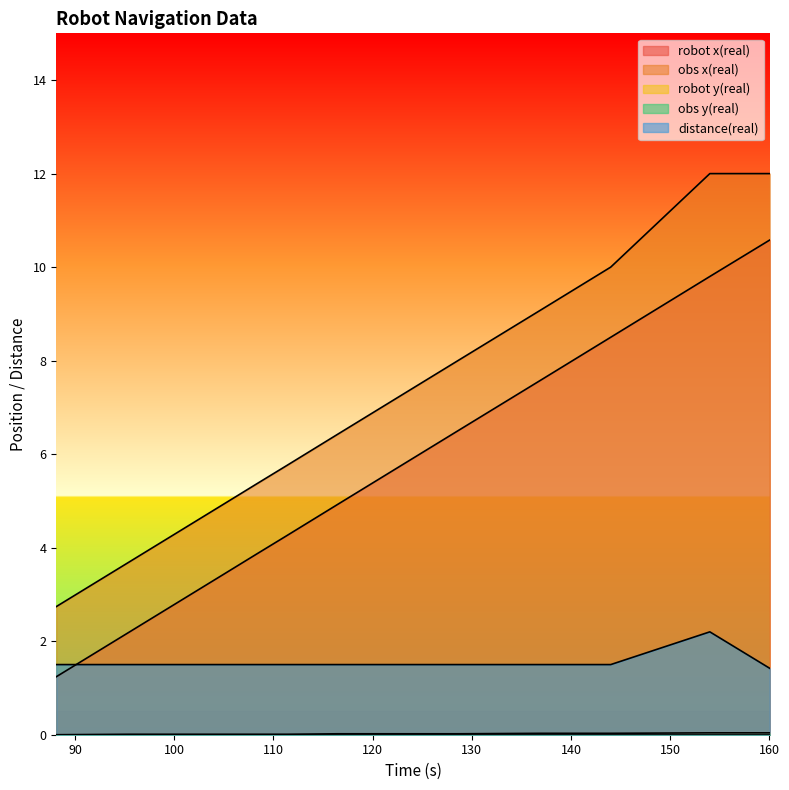

Is it true that distance(real) equals 1.5 at 128.595?

True